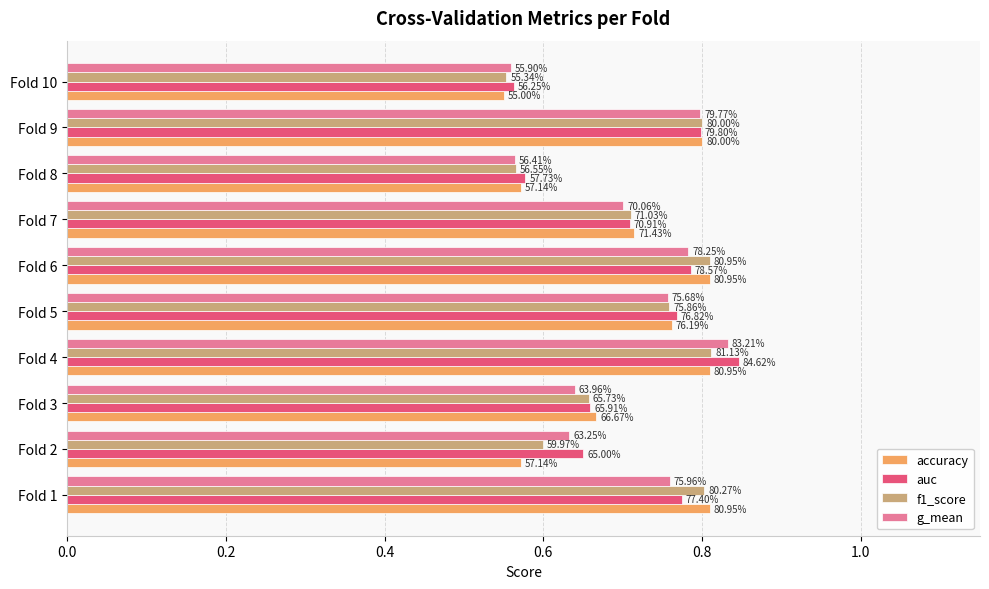

What is the minimum value for accuracy?

0.6